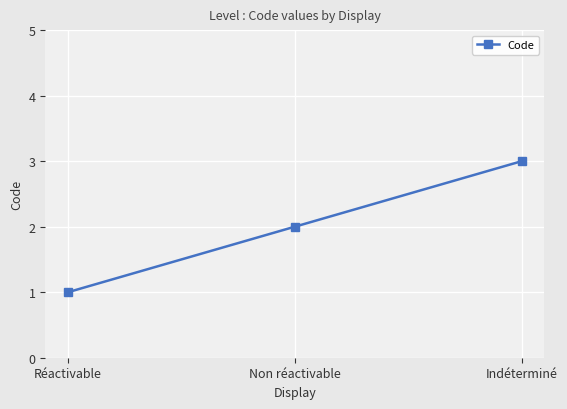

Which category has the lowest value across all series?

Réactivable